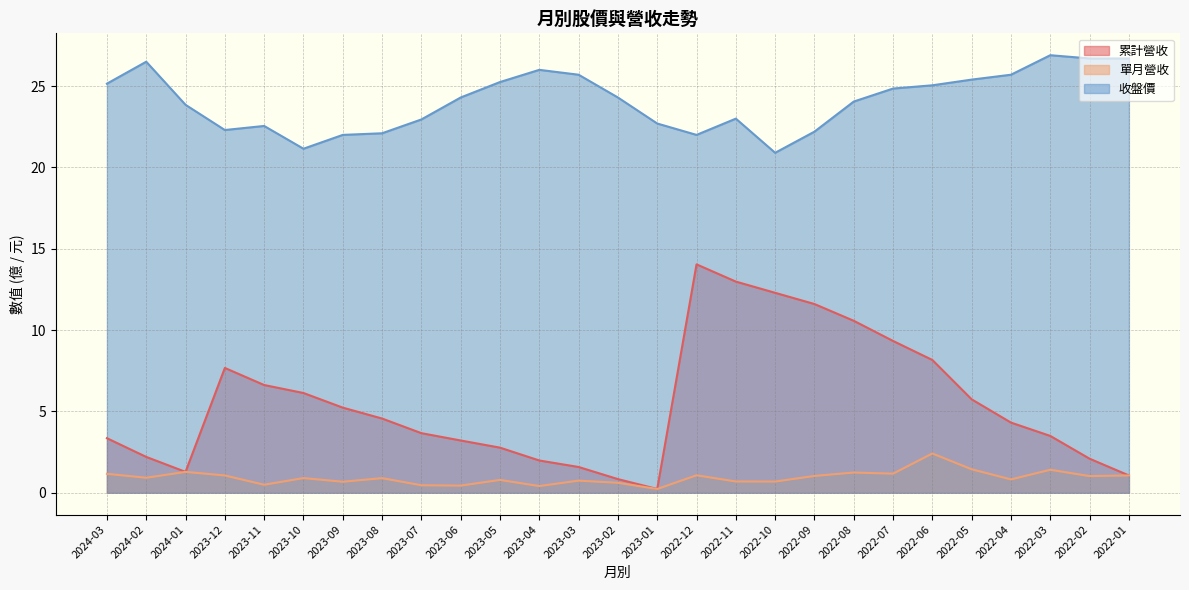

What value does the 累計營收 series have at 2022-05?

5.7